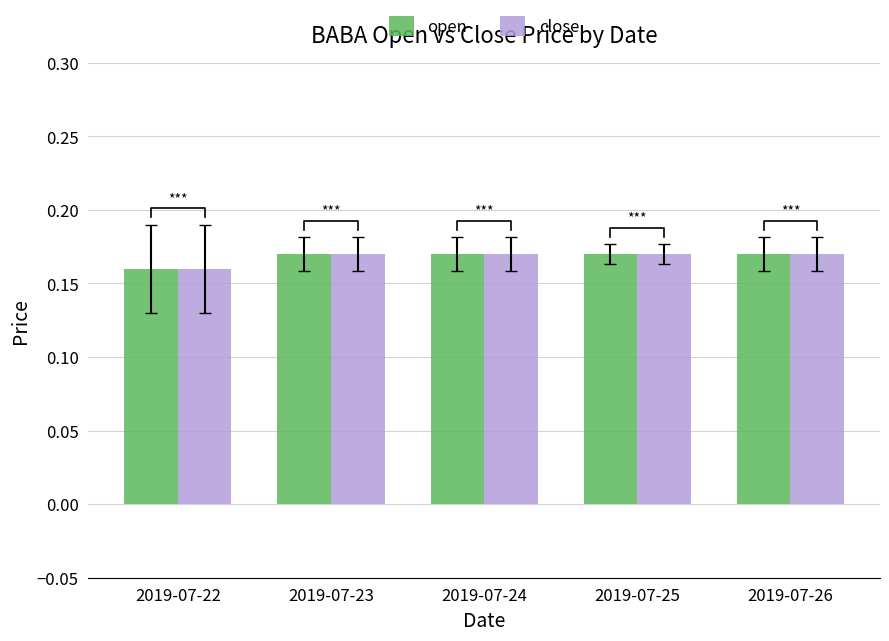

How many close values are between 0 and 1?

5